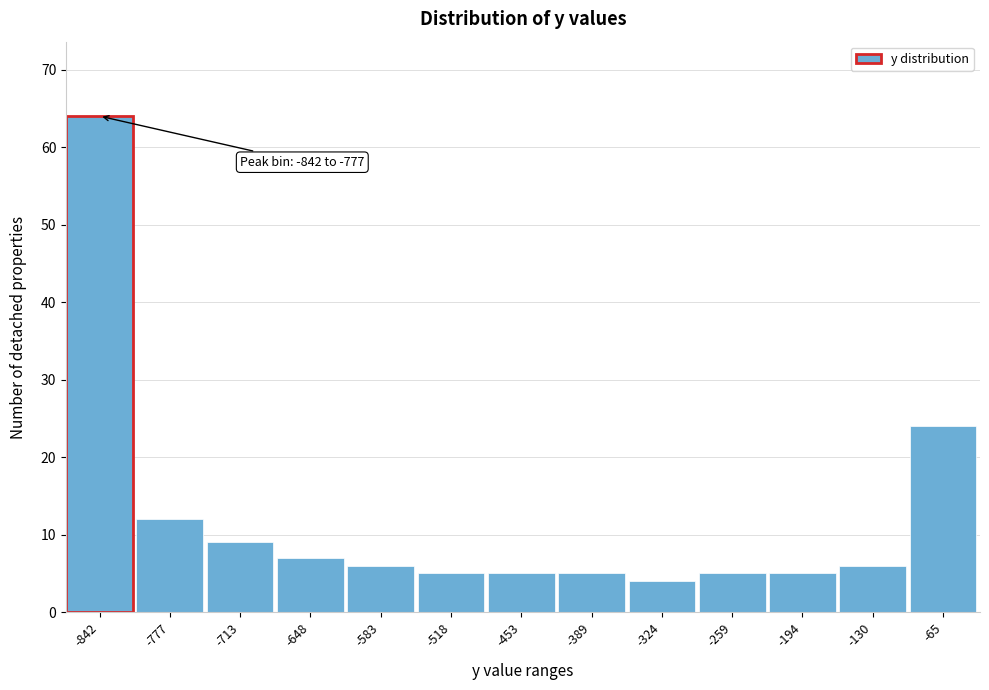

Reading left to right, what are all the values shown in this chart?

64	12	9	7	6	5	5	5	4	5	5	6	24